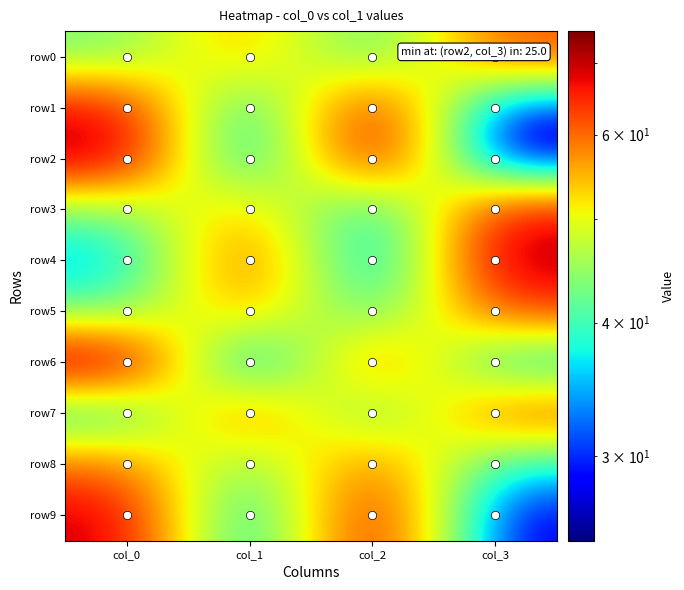

How many categories are shown in the chart?

4